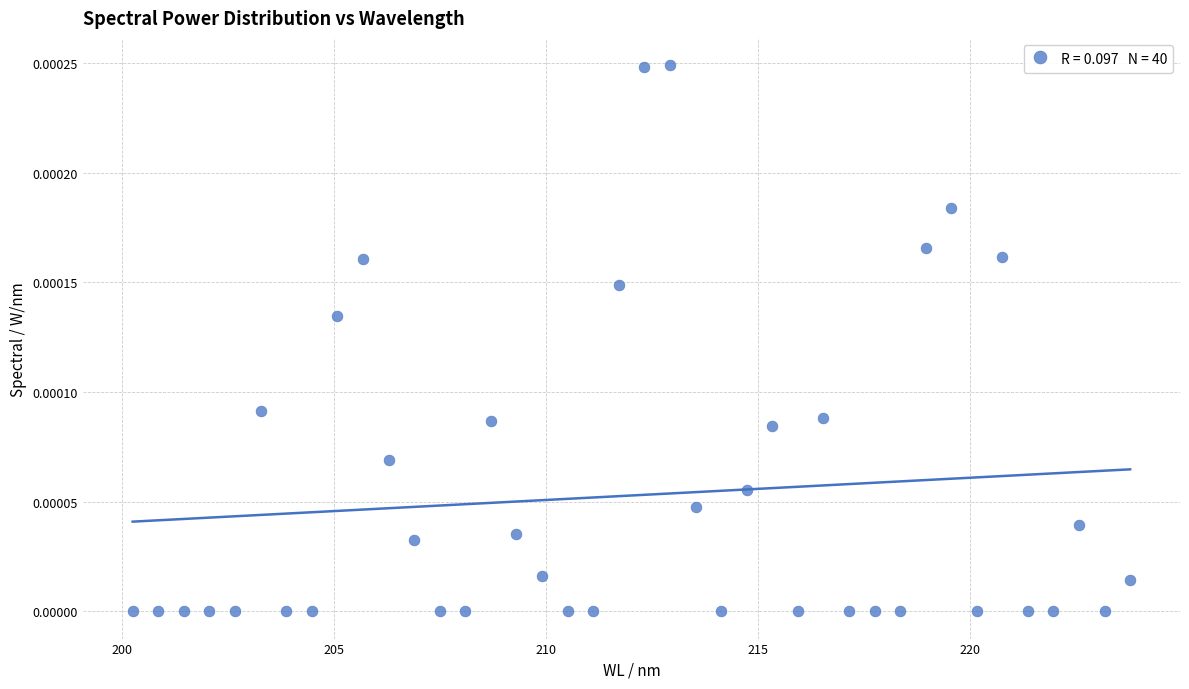

What is the range of X values (max minus min)?

23.5